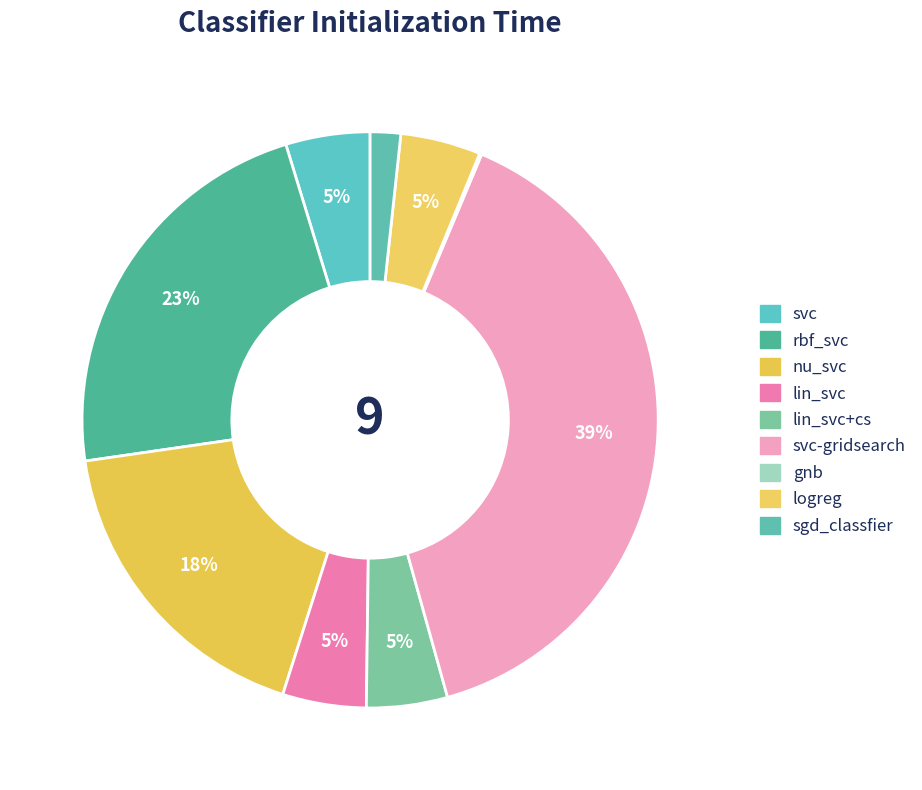

Between svc and lin_svc+cs, which is larger?

svc